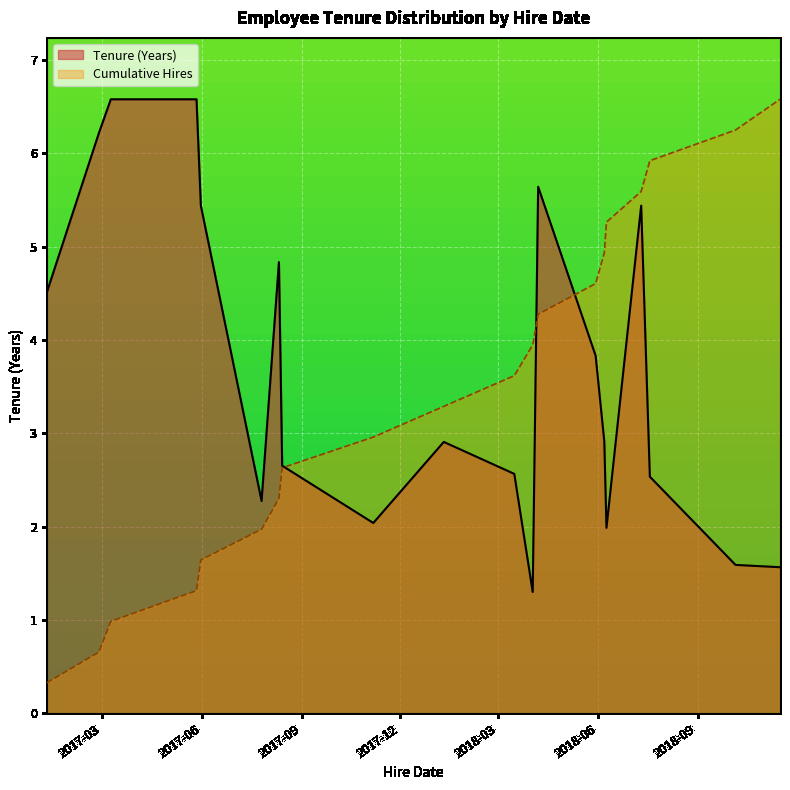

True or false: Tenure (Years) has a value of 9.2 at 2018-03.

False